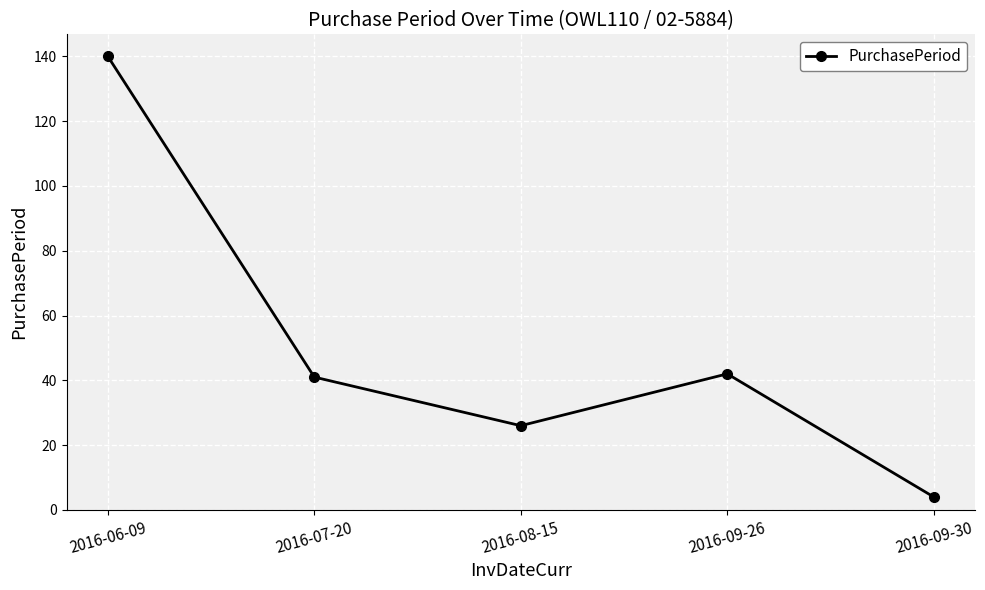

The value at 2016-07-20 is 41. True or false?

True